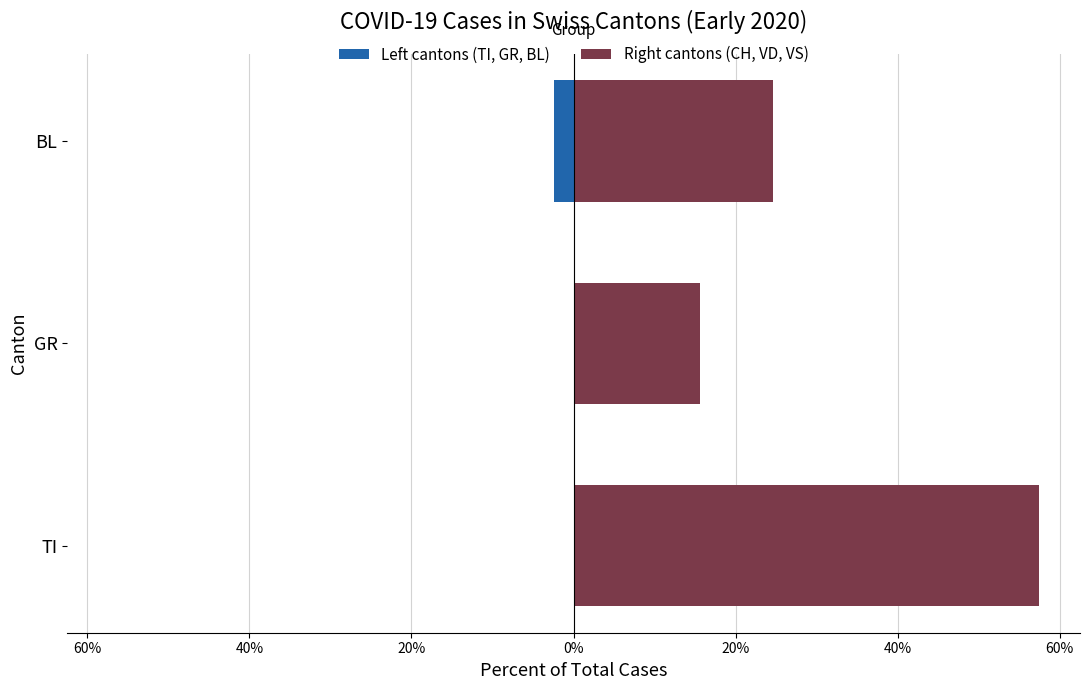

How many values in Left cantons (TI, GR, BL) are below zero?

1